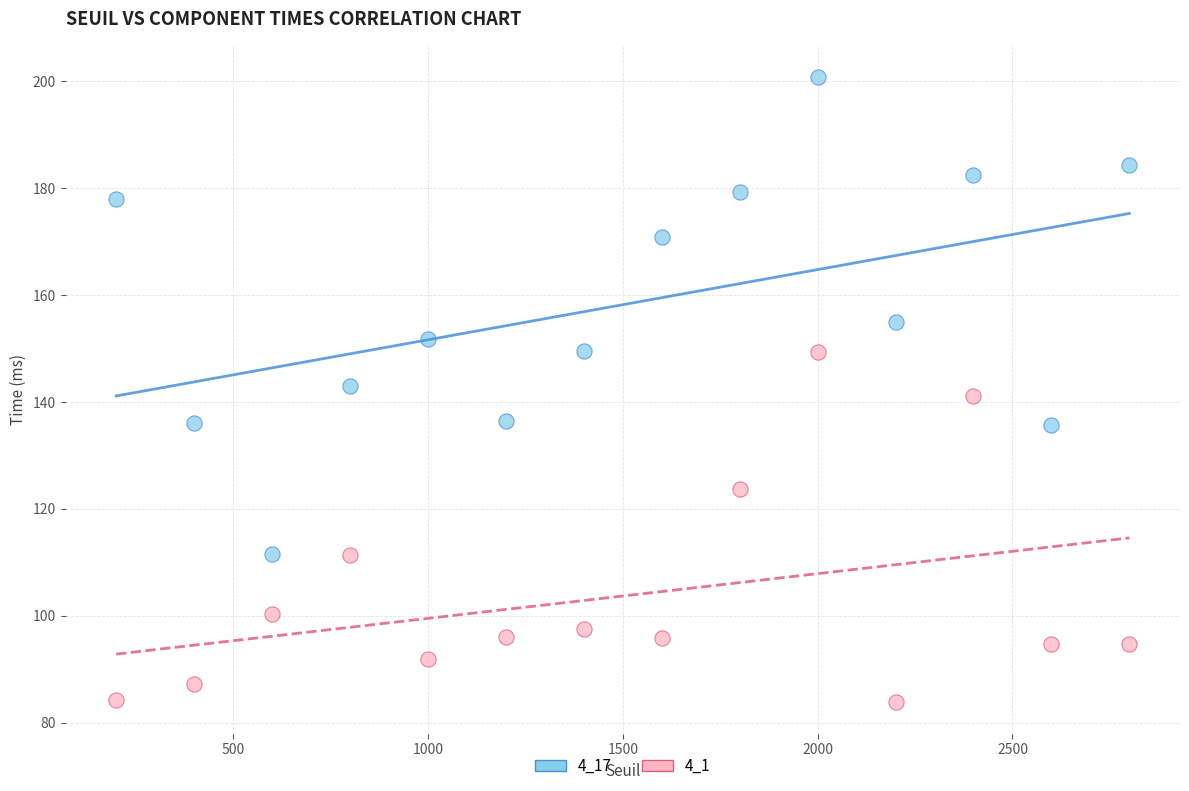

What are all the series names shown in the legend?

4_17, 4_1